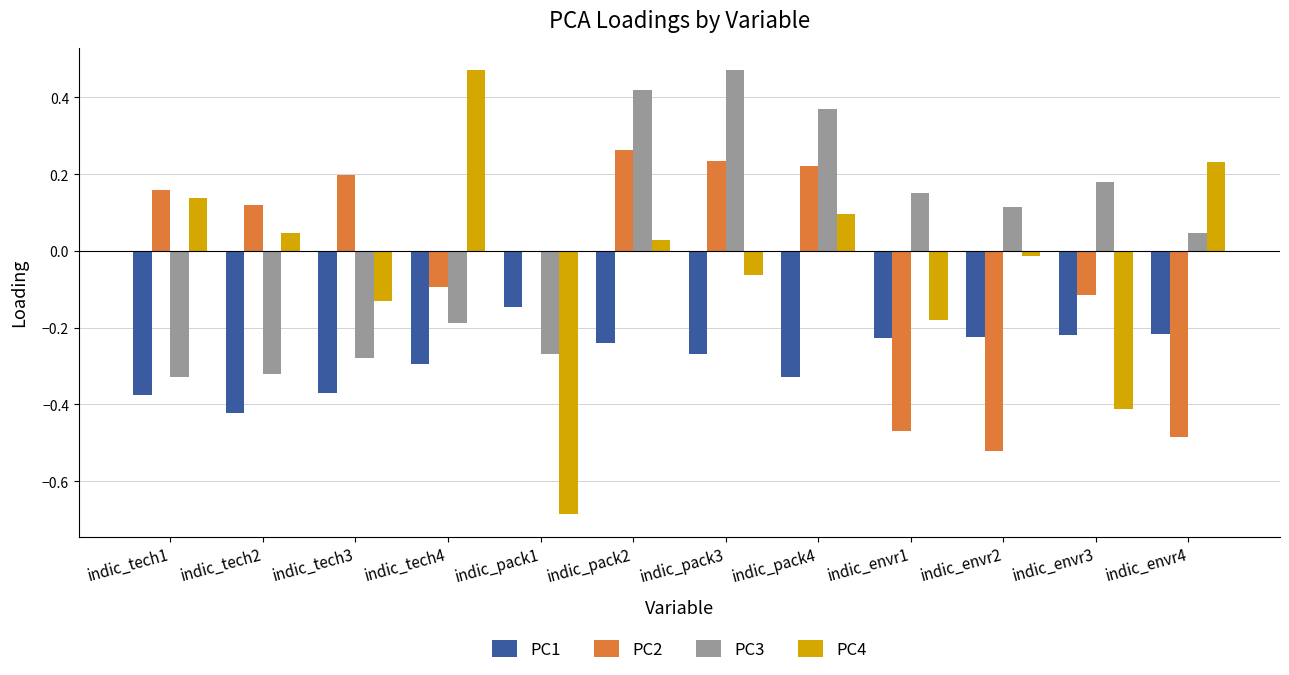

Is it true that PC1 equals -0.4 at indic_pack2?

False